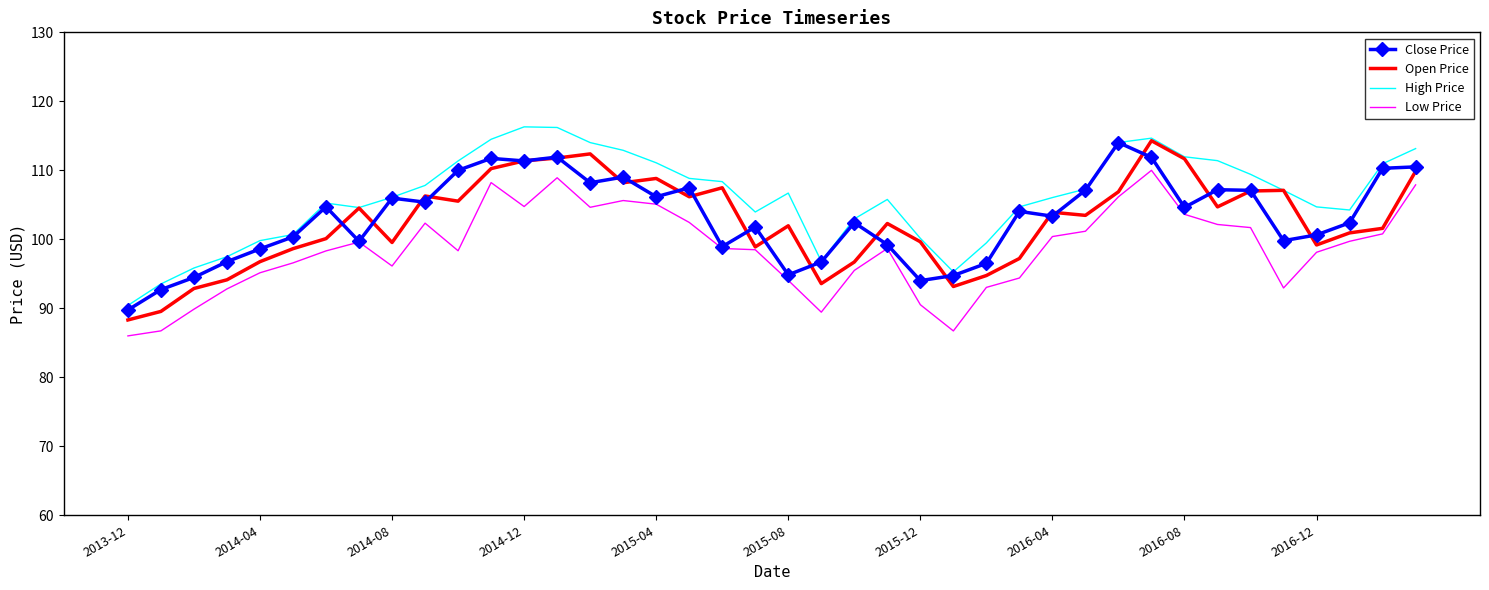

What is the highest value of the Close Price series?

114.0